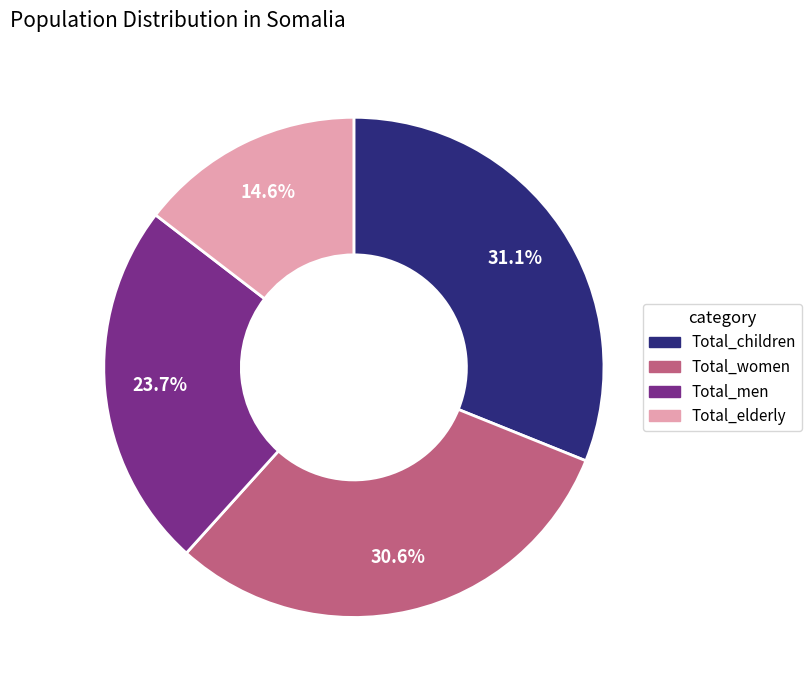

How many slices are in this pie chart?

4